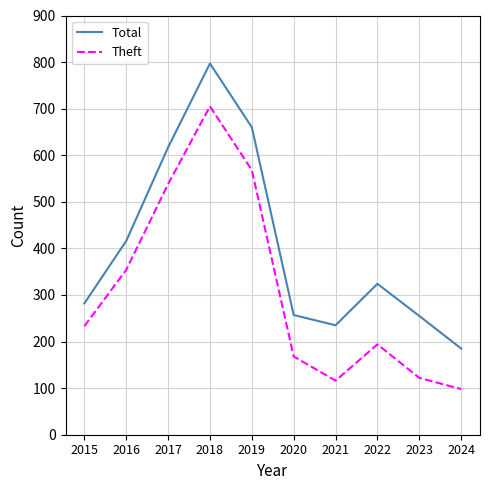

At which label is Total closest to 491?

2016